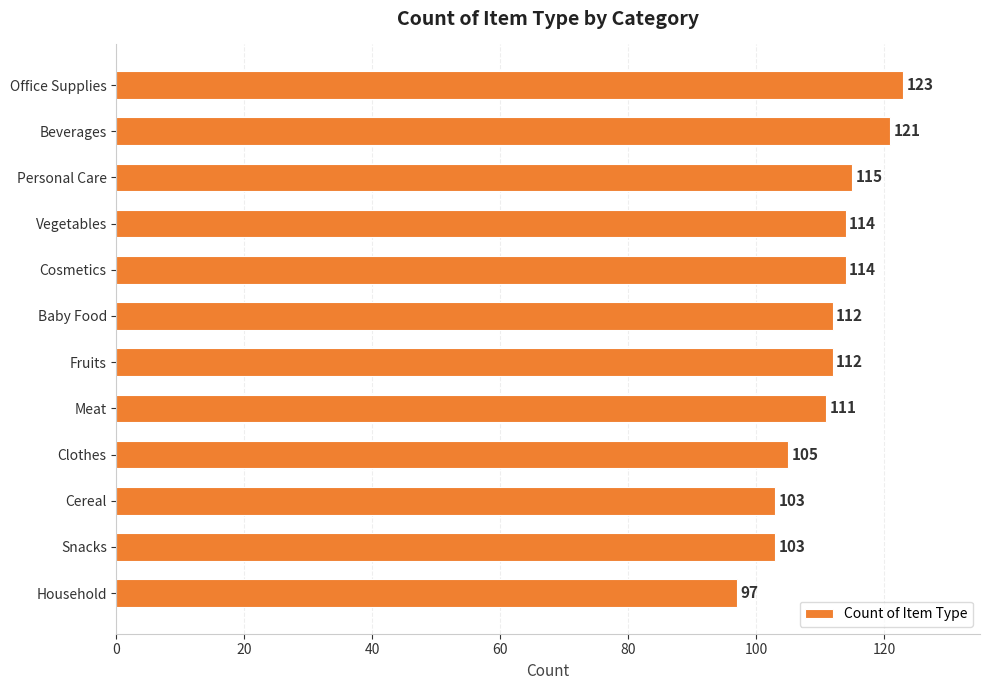

Reading bottom to top, transcribe all the data shown in this chart.

97	103	103	105	111	112	112	114	114	115	121	123